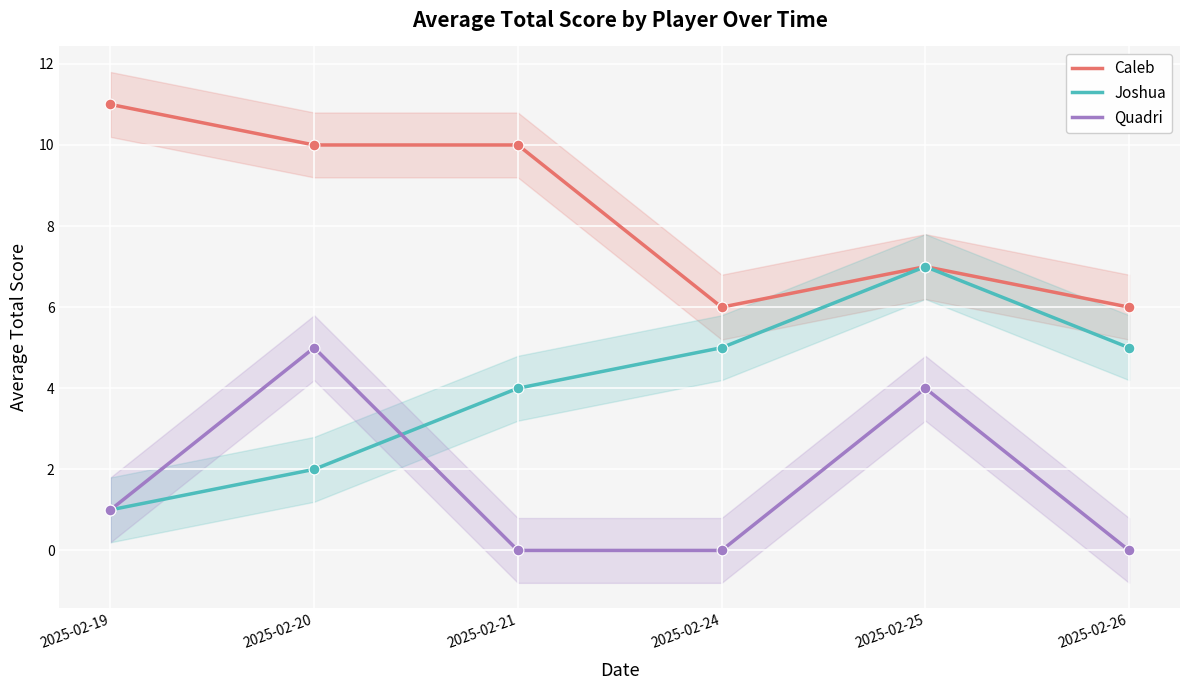

Which series has the largest total across all categories?

Caleb